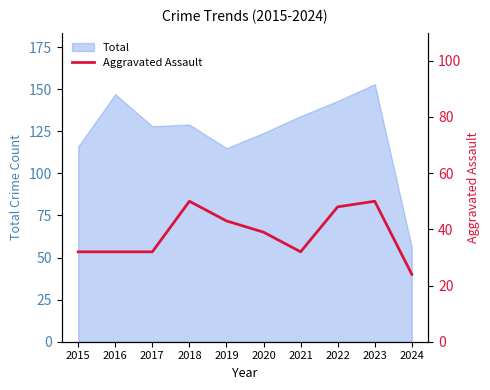

What is the minimum value shown in the chart?

24